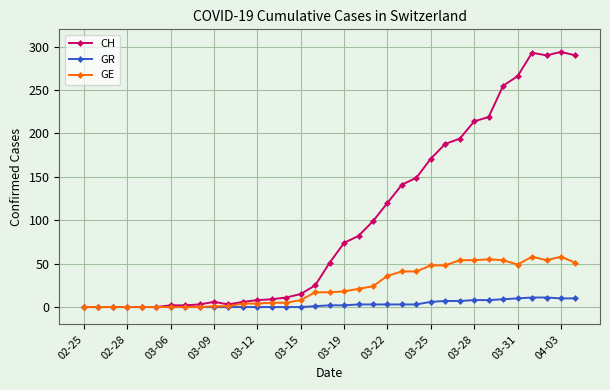

List the series in order of their overall mean, highest first.

CH, GE, GR